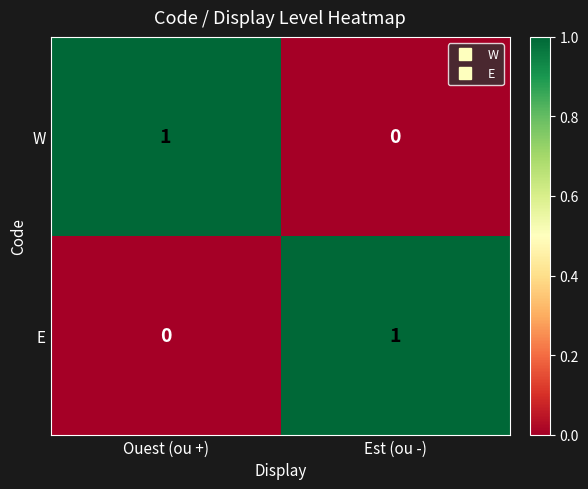

Reading left to right, transcribe all the data shown in this chart.

W: Ouest (ou +)=1	Est (ou -)=0
E: Ouest (ou +)=0	Est (ou -)=1